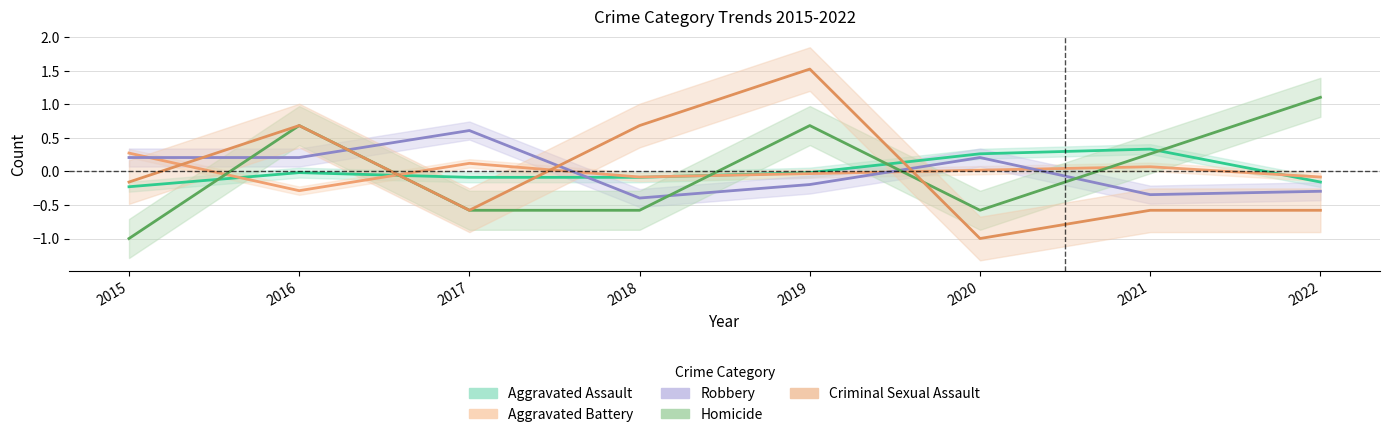

What value does the Aggravated Battery series have at 2018?

-0.1